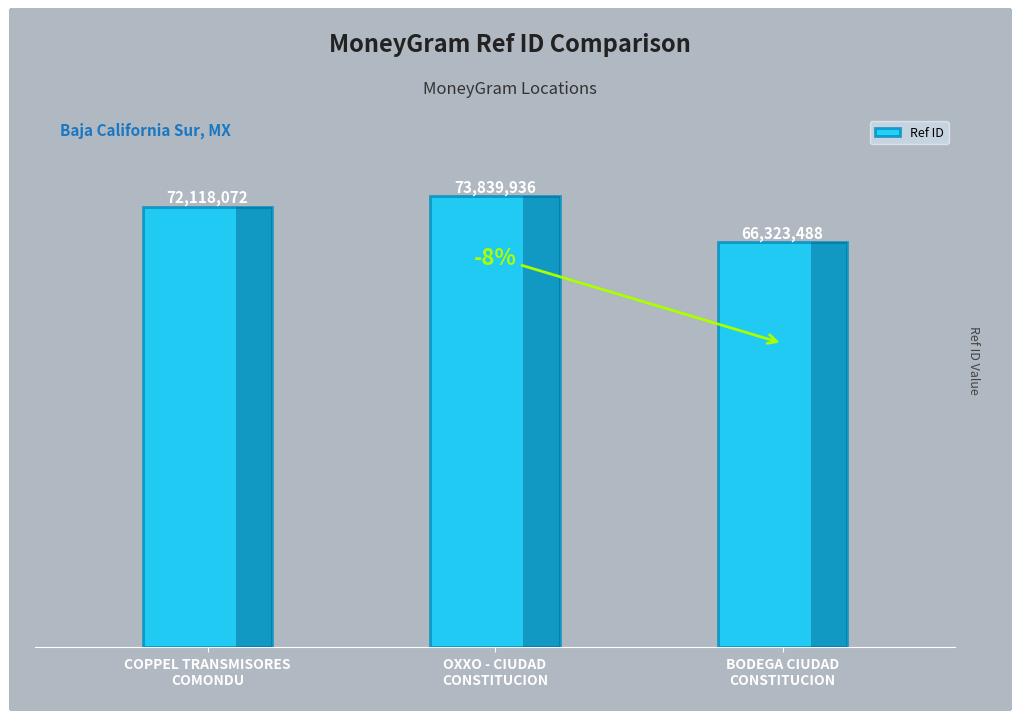

What is the difference between the maximum and minimum values?

7516448